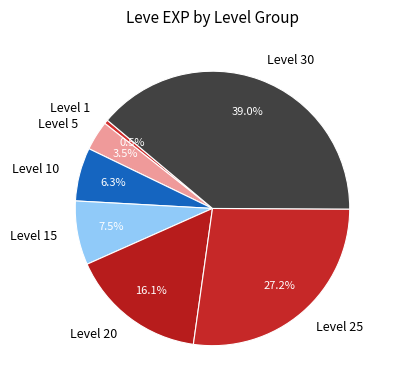

Count the number of slices in the pie.

7